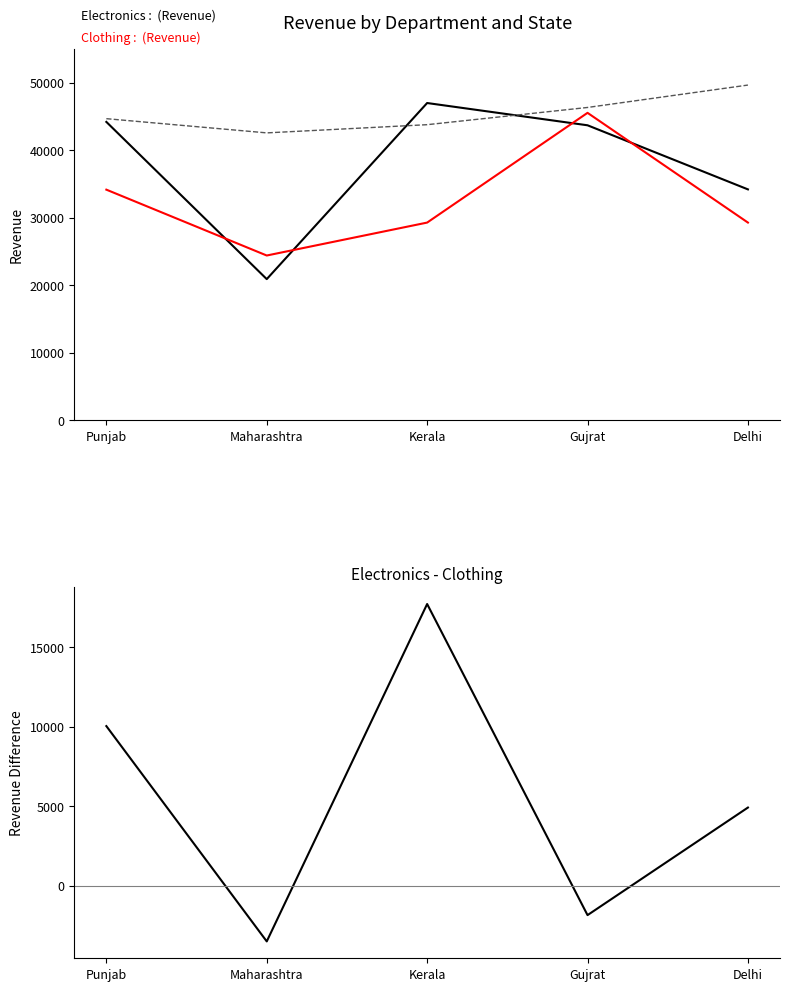

What is the greatest value displayed?

49656